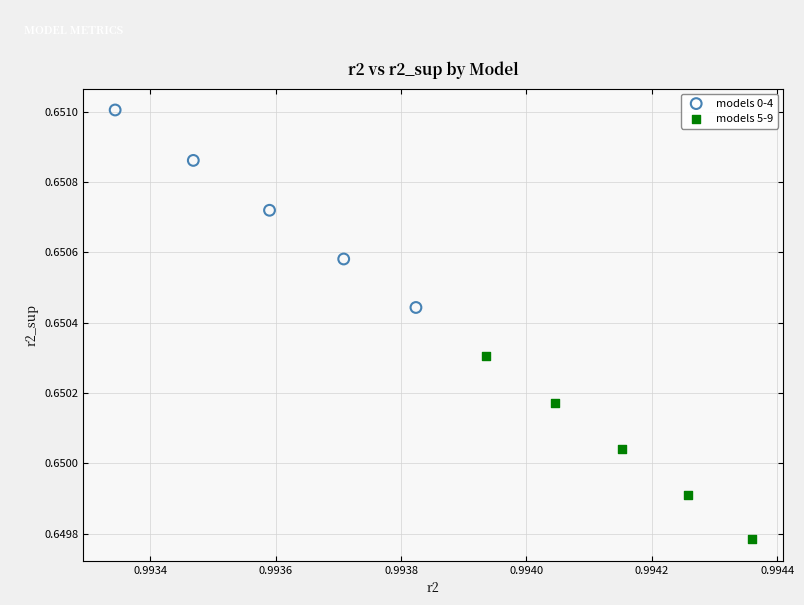

What are all the series names shown in the legend?

models 0-4, models 5-9